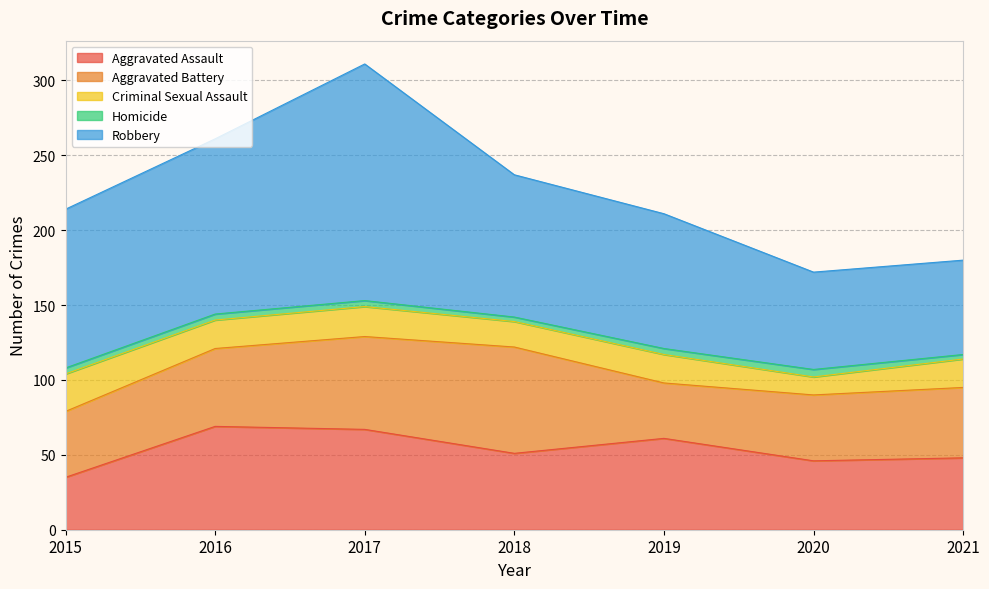

What is the value of the Homicide point at the 3rd from the left?

4